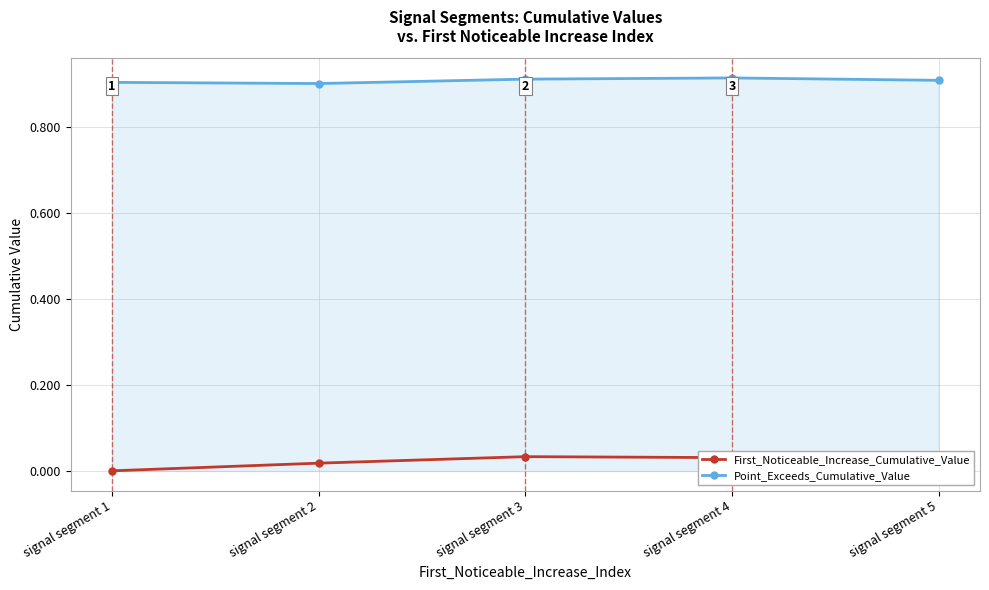

Is the value of Point_Exceeds_Cumulative_Value at signal segment 4 greater than the value of First_Noticeable_Increase_Cumulative_Value at signal segment 5?

Yes